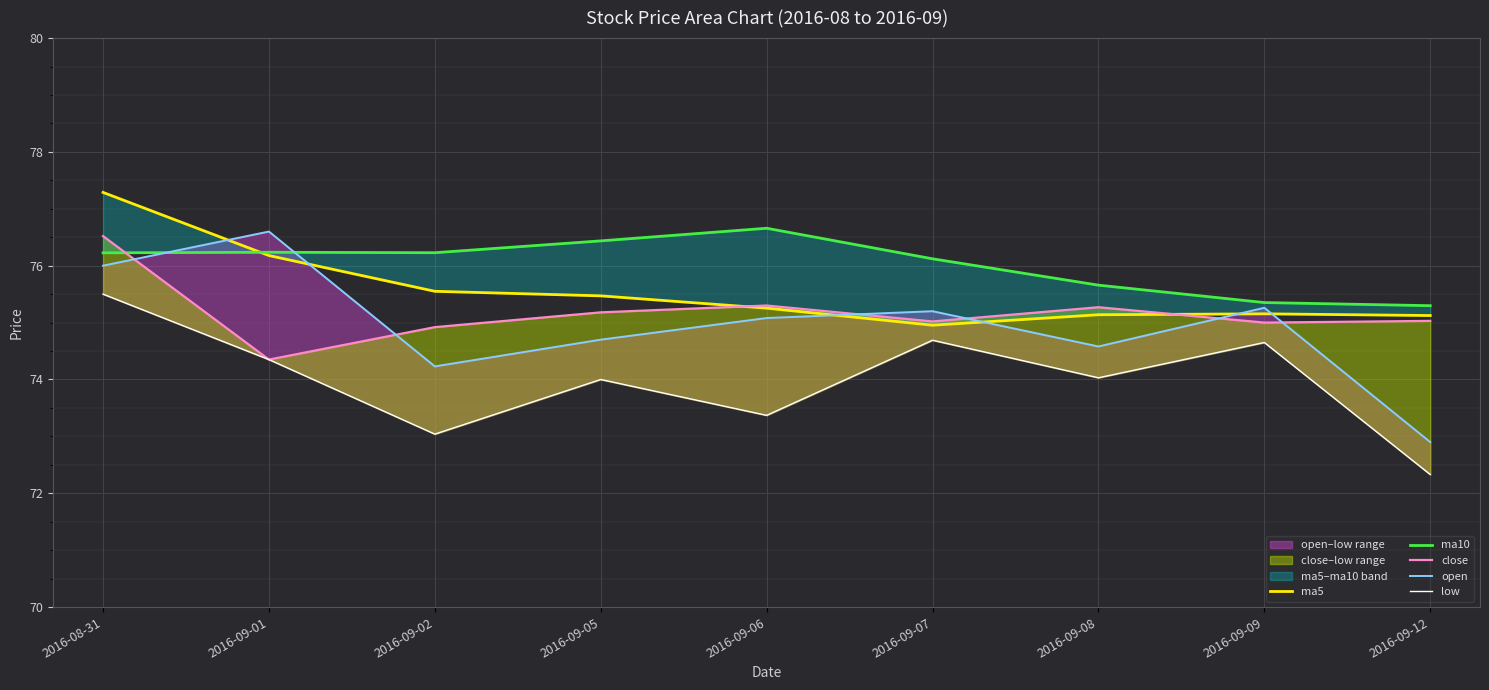

At which label does close reach its minimum?

2016-09-01